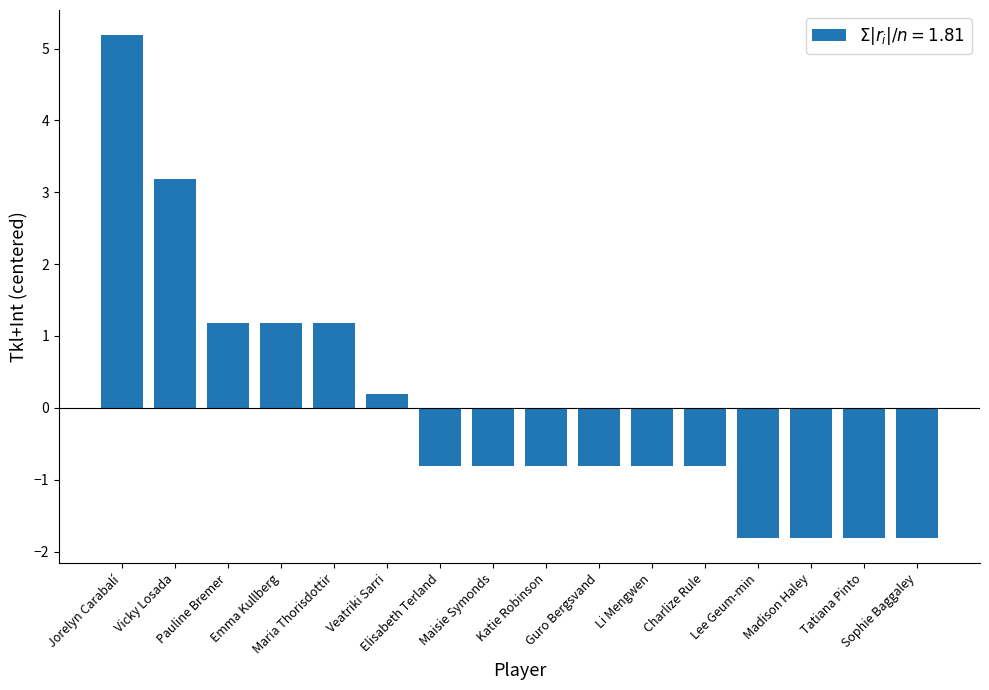

What is the sum of the values at Charlize Rule and Elisabeth Terland?

-1.6